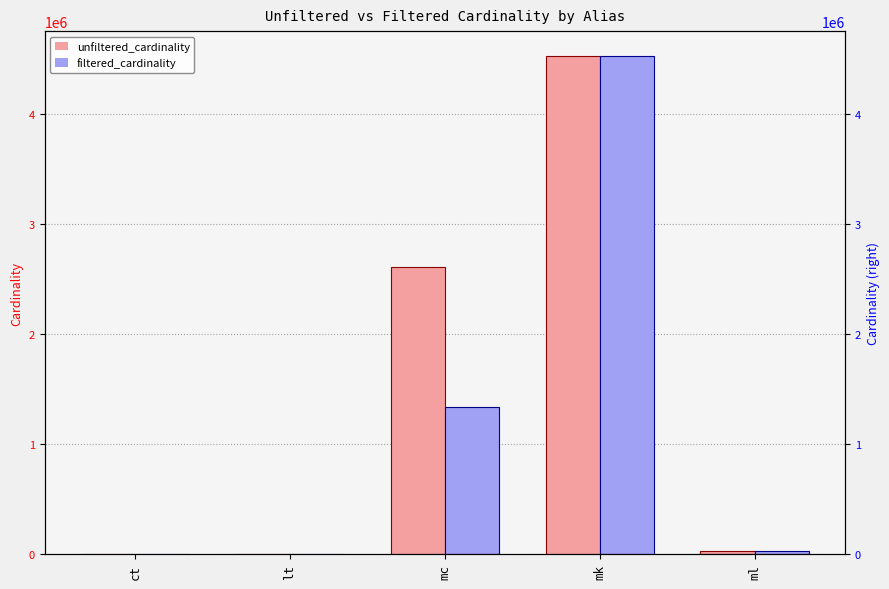

What is the sum of the unfiltered_cardinality values at ml and mc?

2639126